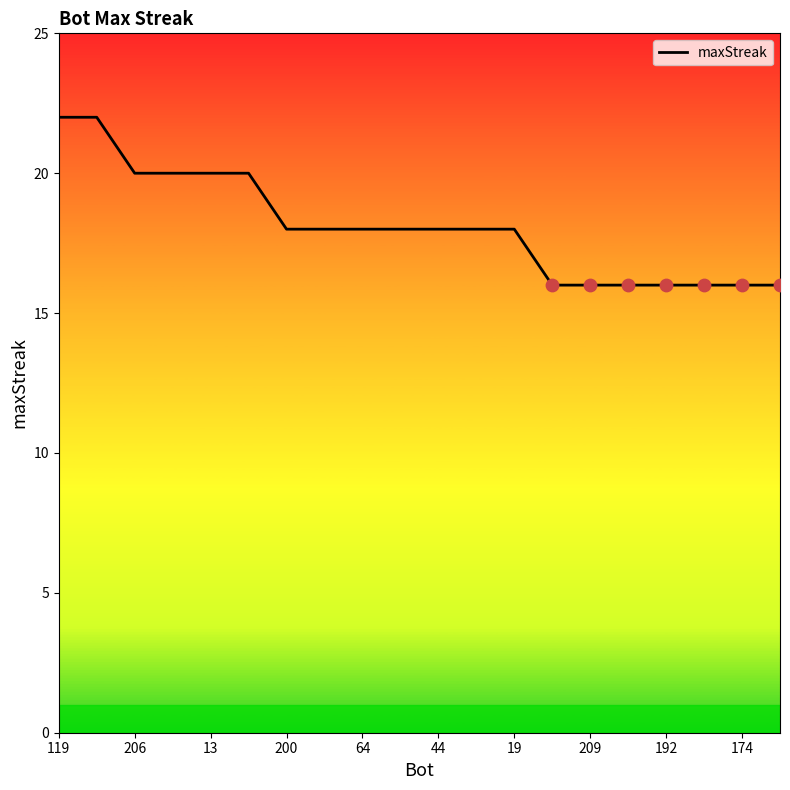

What is the minimum value shown in the chart?

16